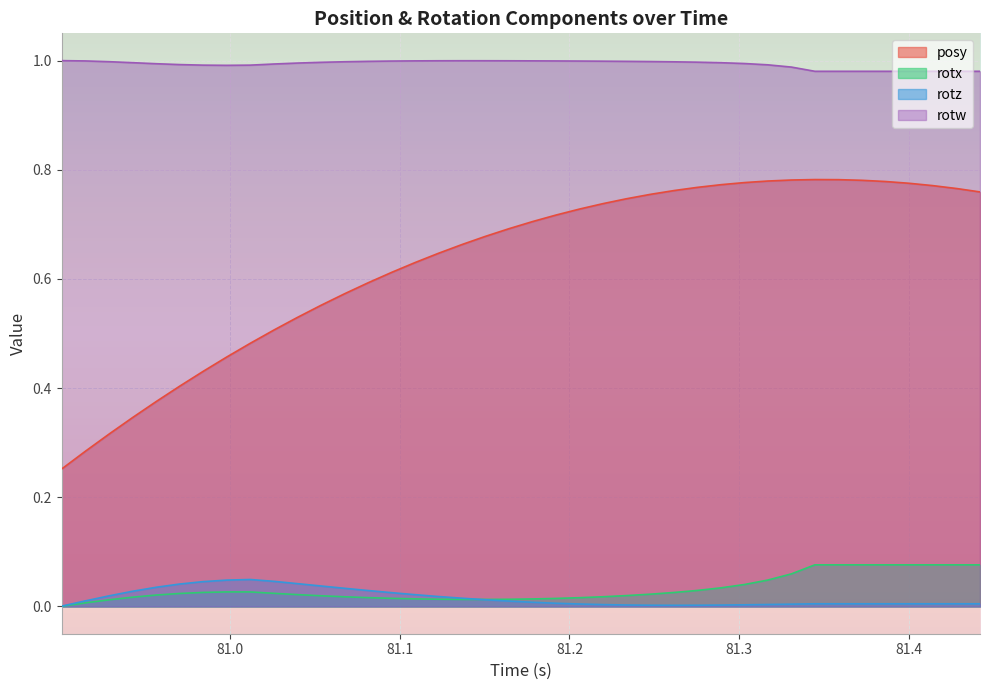

True or false: rotw has more than 2 interior local peaks.

False